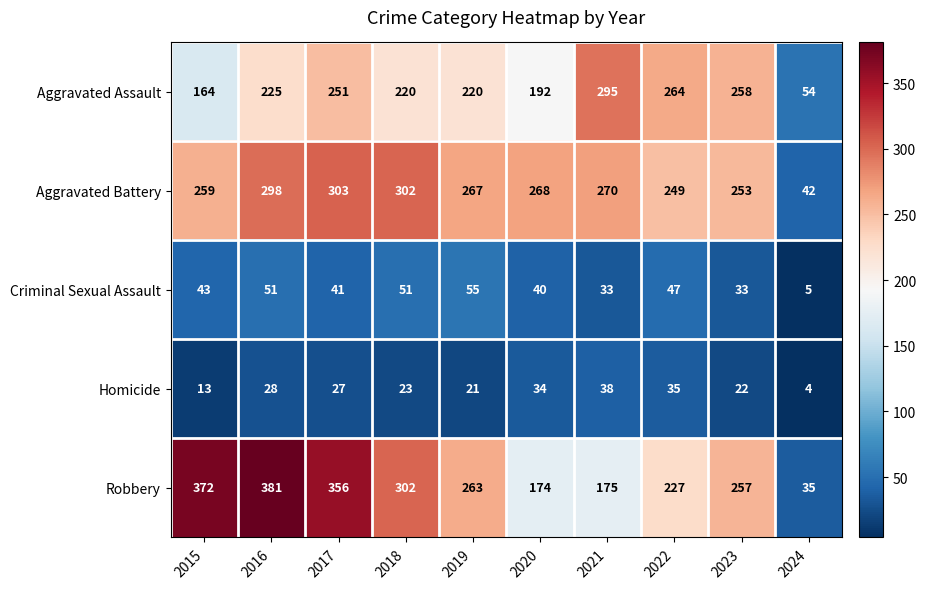

What is the highest value of the Criminal Sexual Assault series?

55